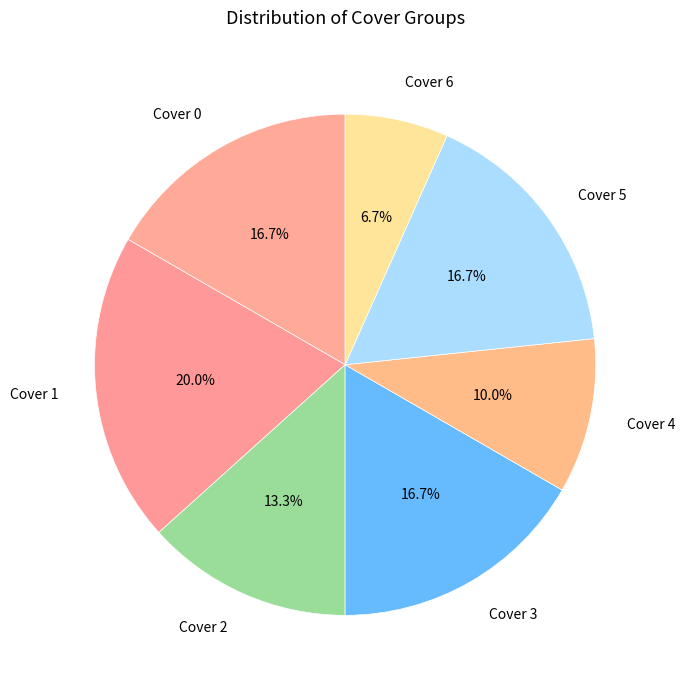

Count the number of slices in the pie.

7